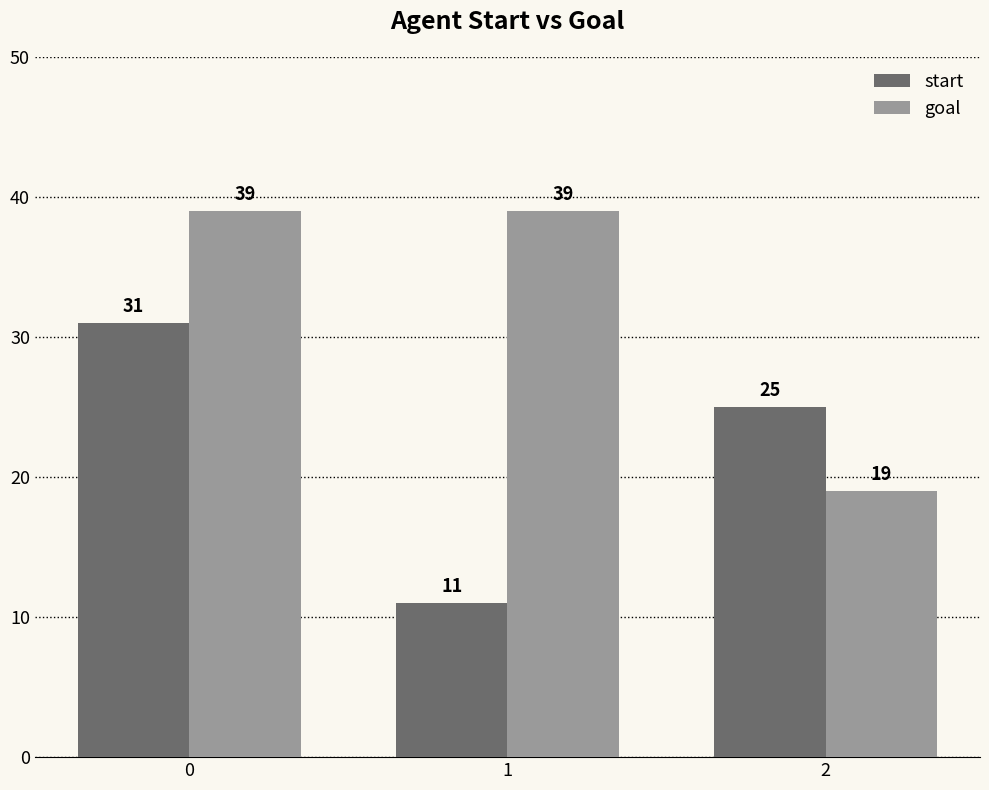

What value does the goal series have at 0, to the nearest 10?

40